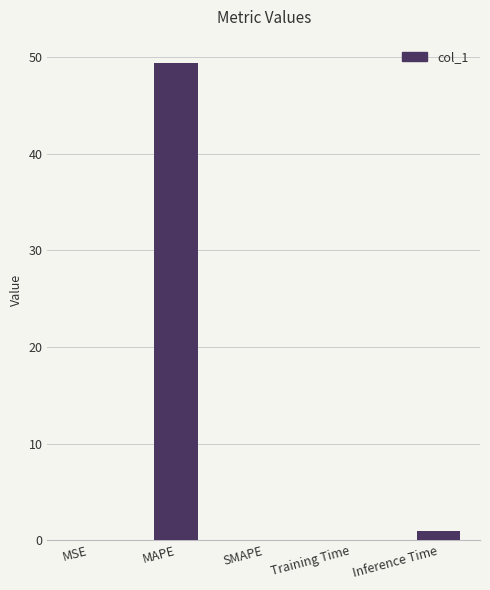

What is the change in value from MAPE to SMAPE?

-49.4